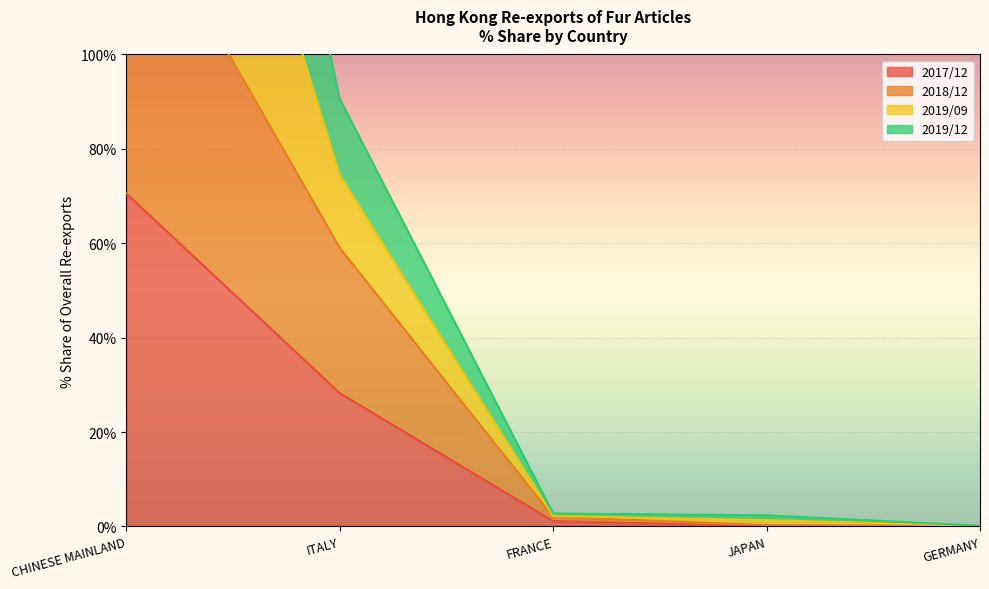

What is the highest value of the 2017/12 series?

70.5